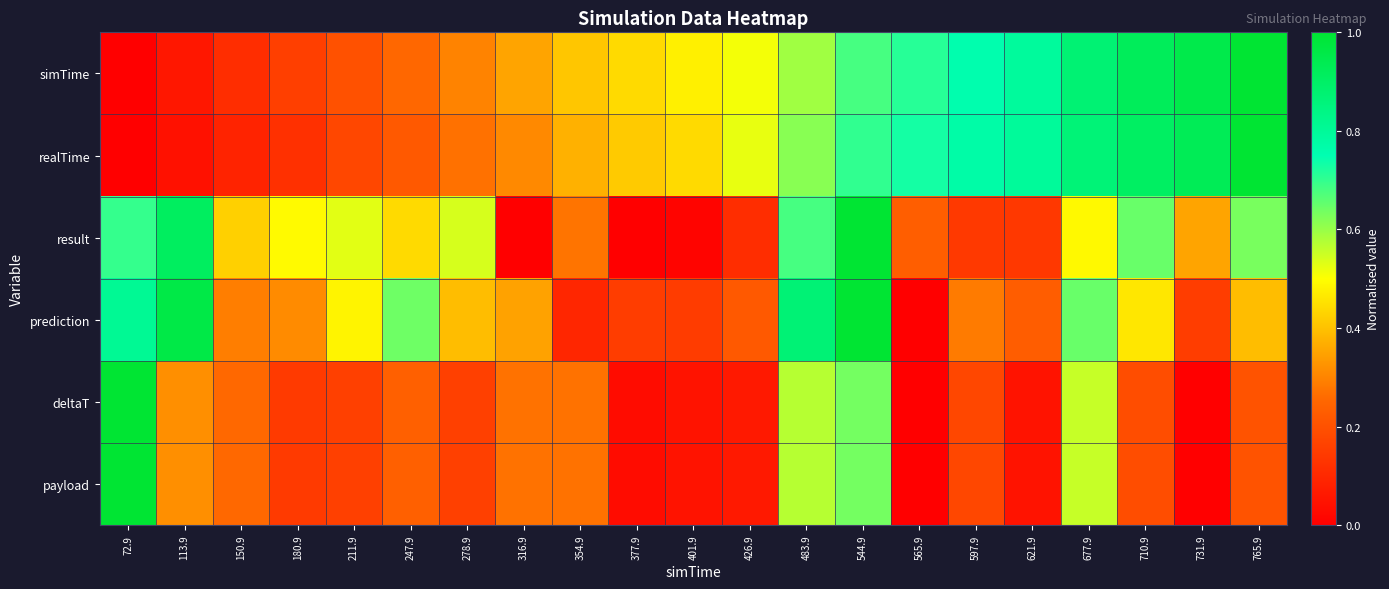

Which series has the widest spread of values?

simTime